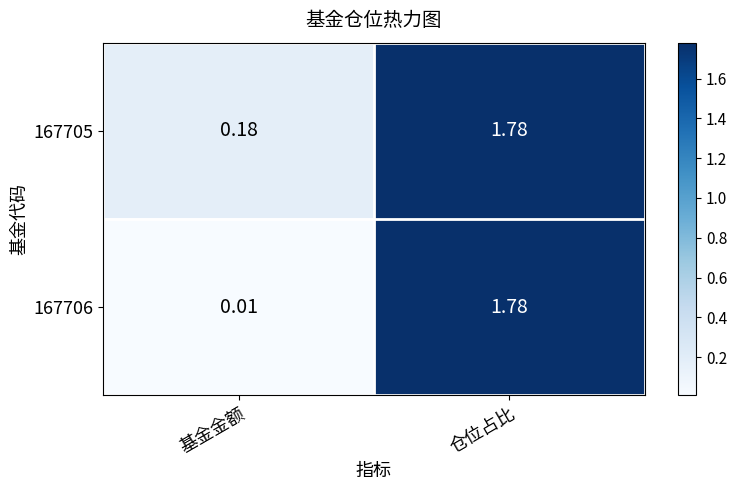

At 基金金额, list the series in order from largest to smallest.

167705, 167706